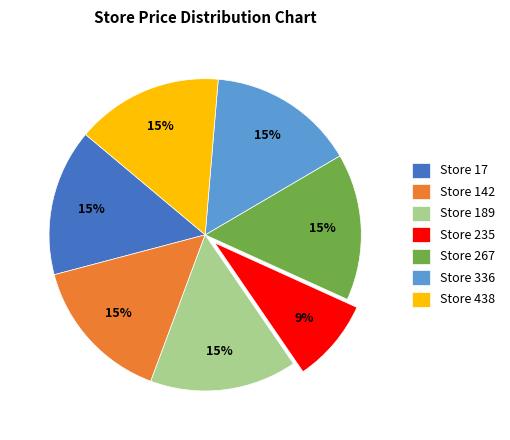

Is it true that Store 267 is 15% of the pie?

True